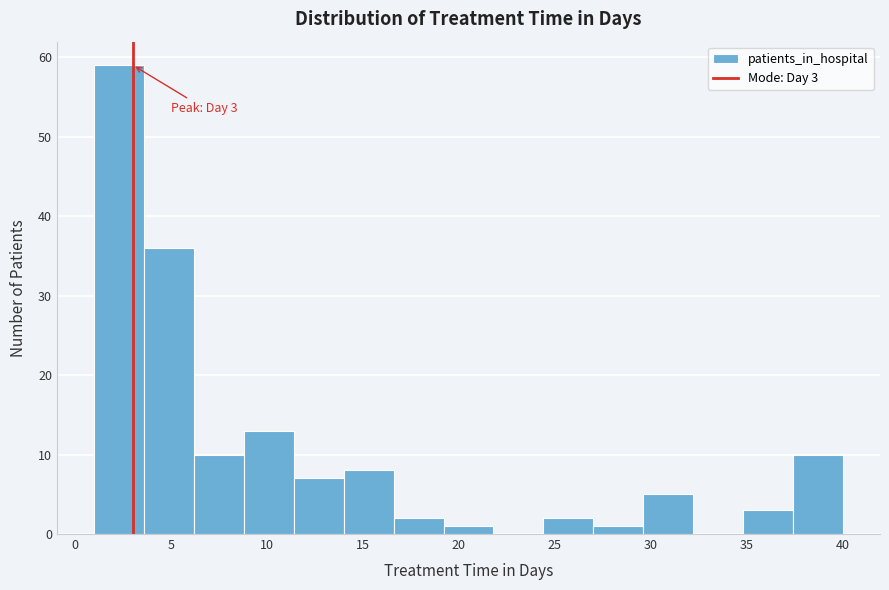

Which range on the x-axis has the tallest bar?

1.0 to 3.6